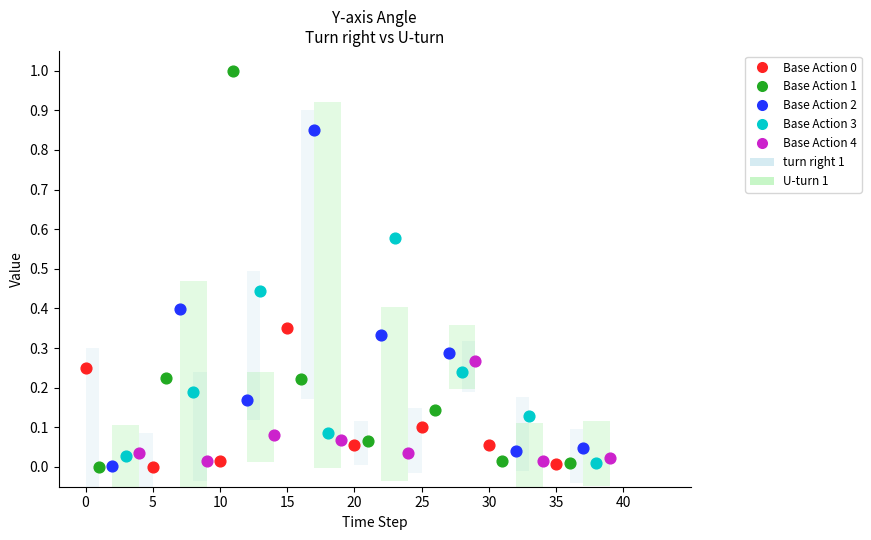

Which series reaches the maximum Y coordinate?

Base Action 1